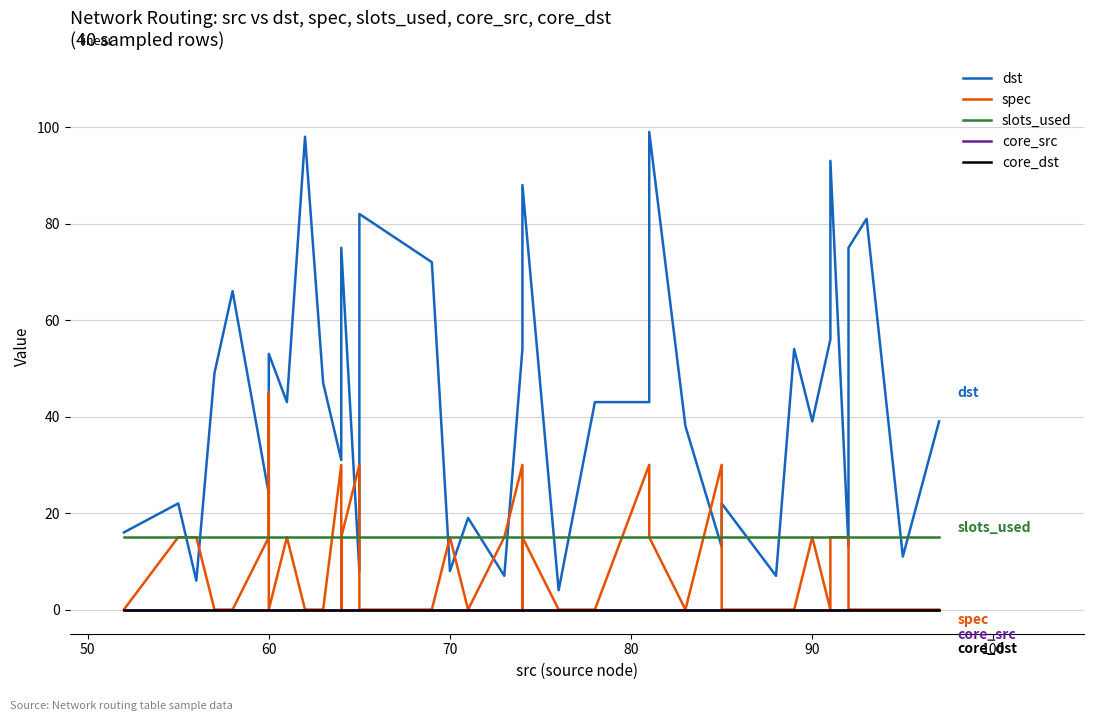

True or false: dst and spec intersect in this chart.

True